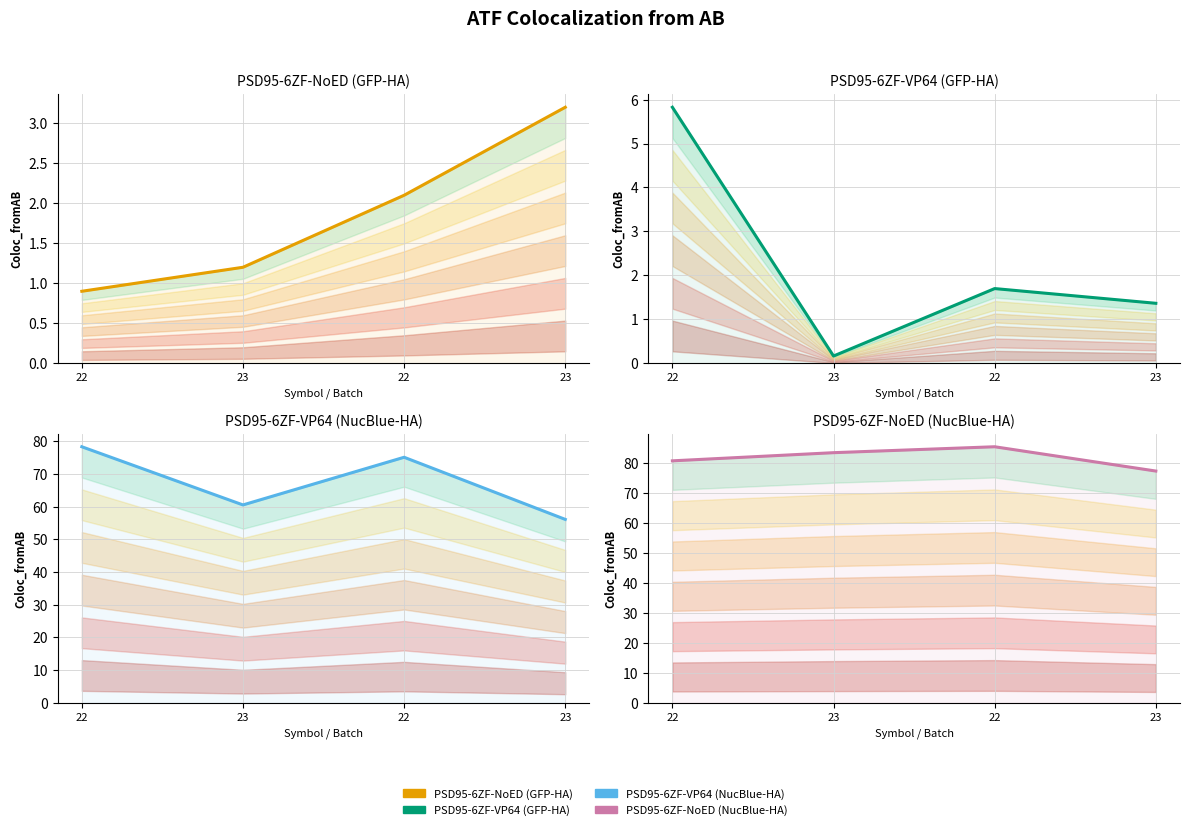

Which series changed the most between 22 and 23?

PSD95-6ZF-VP64 (NucBlue-HA)